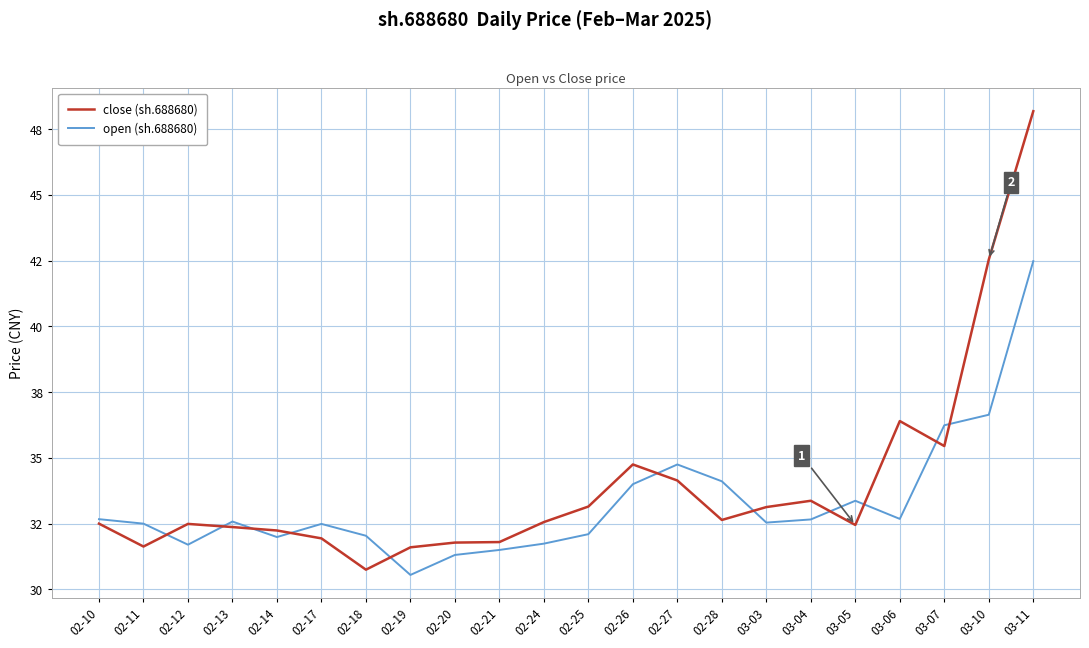

Which series has the widest spread of values?

close (sh.688680)